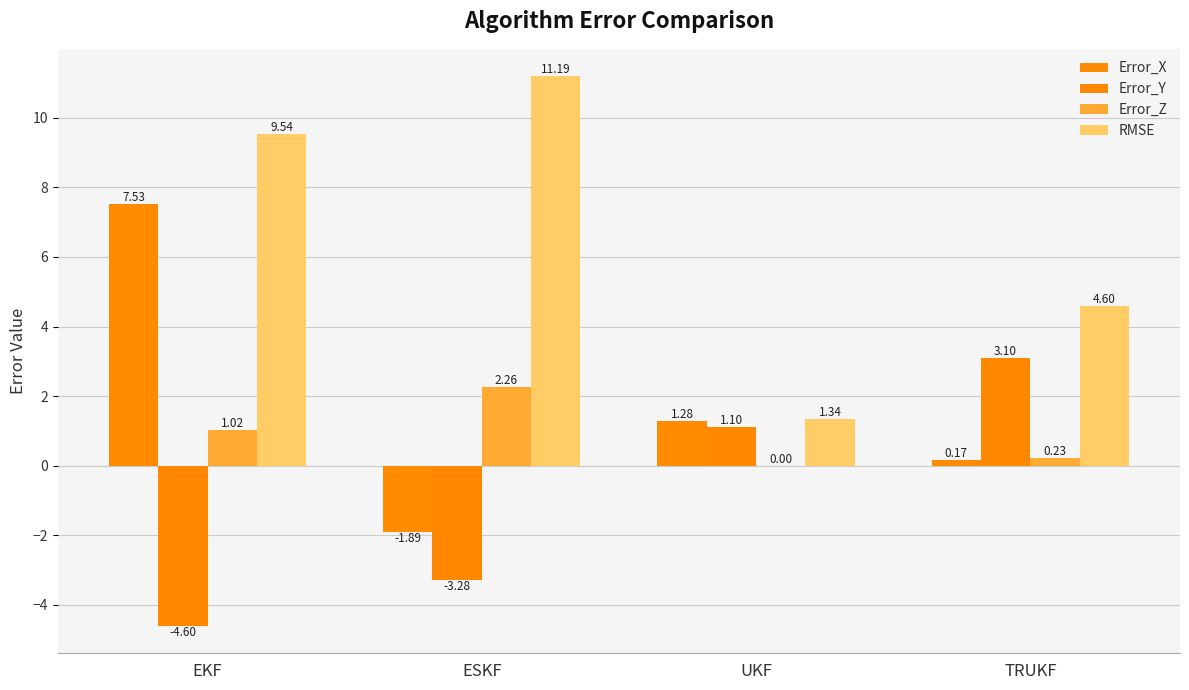

How many data points does each series have?

4